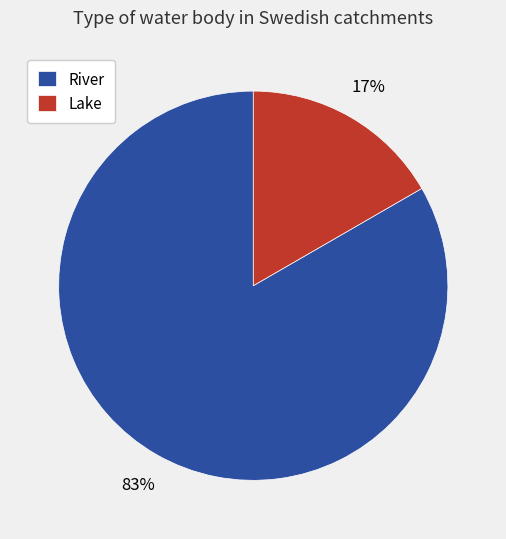

Which has a higher value, River or Lake?

River